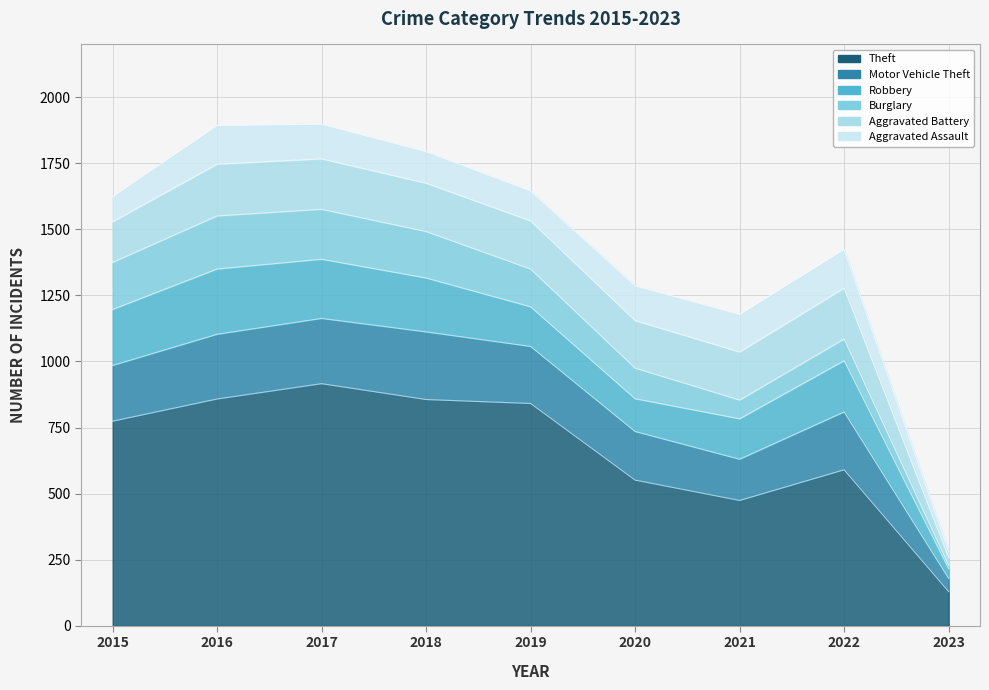

List the series in order of their peak value, highest first.

Theft, Motor Vehicle Theft, Robbery, Burglary, Aggravated Battery, Aggravated Assault